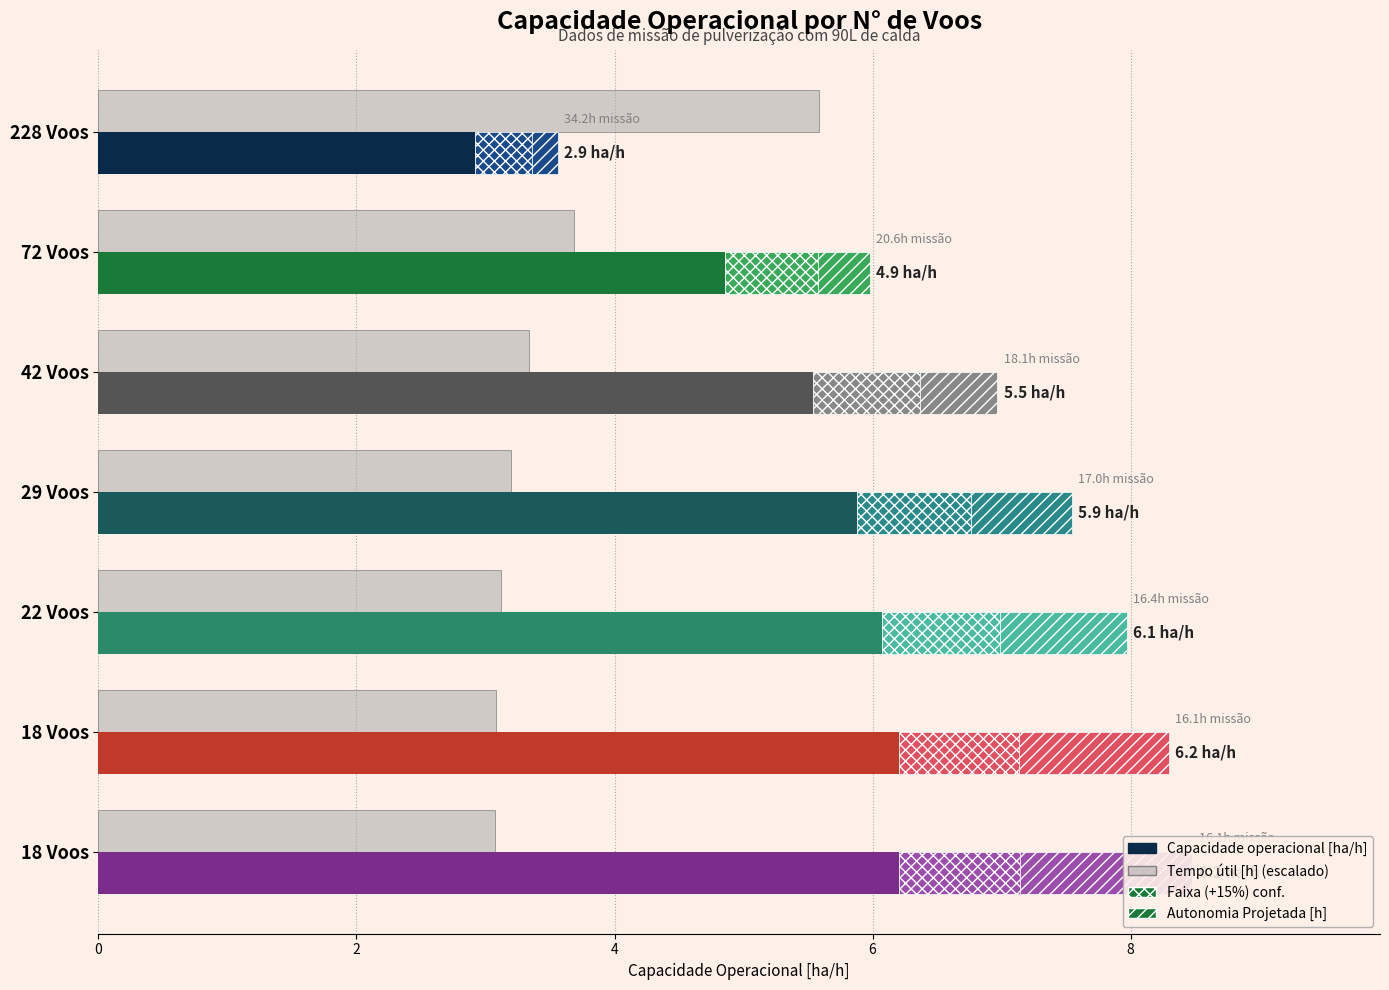

True or false: Tempo útil [h] (escalado) has a value of 3.3 at 42 Voos.

True